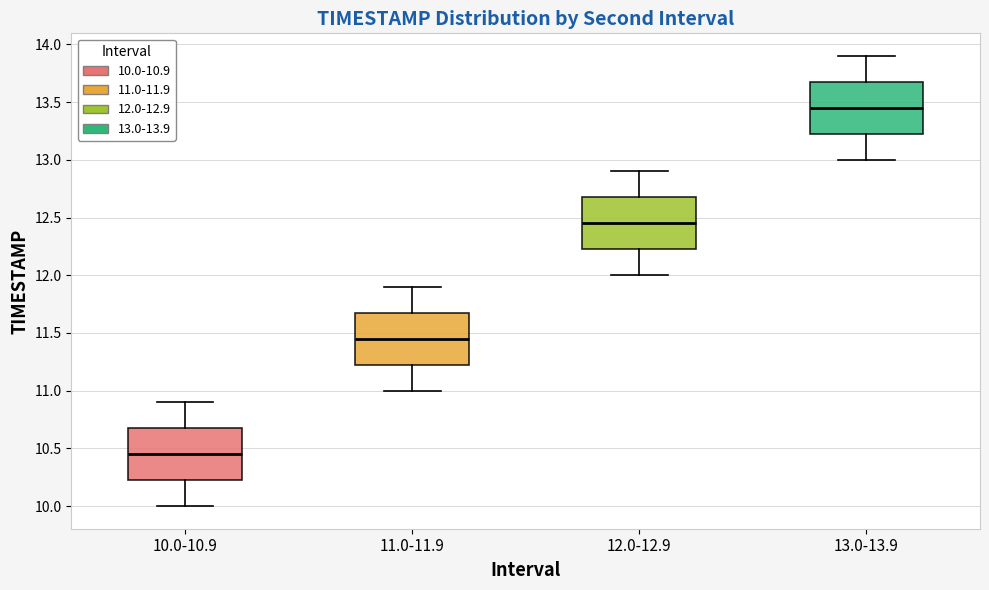

Which box has the highest median line?

13.0-13.9